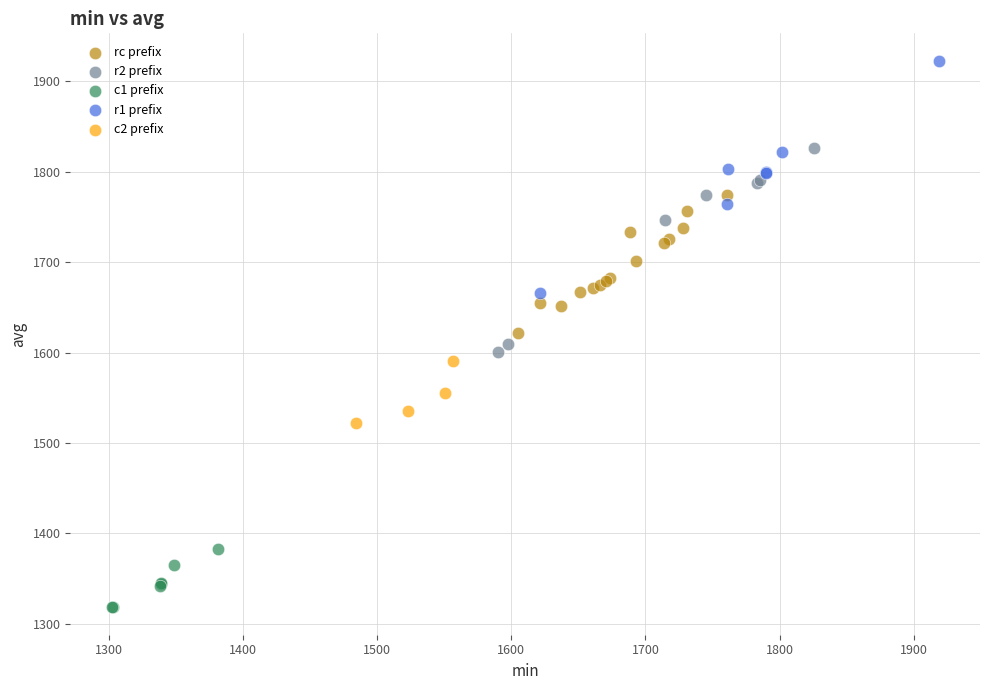

Which series contains the lowest Y value?

c1 prefix